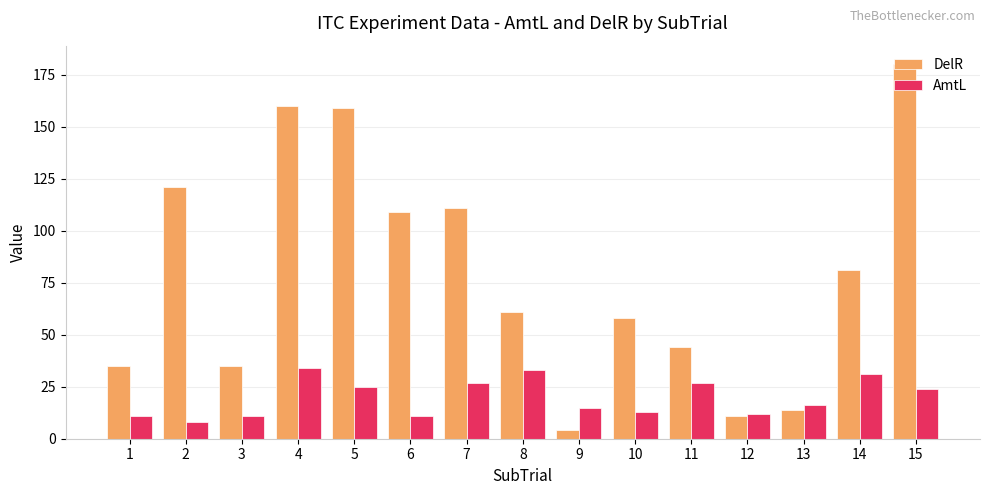

Reading right to left, list all the values displayed in this chart.

DelR: 15=180	14=81	13=14	12=11	11=44	10=58	9=4	8=61	7=111	6=109	5=159	4=160	3=35	2=121	1=35
AmtL: 15=24	14=31	13=16	12=12	11=27	10=13	9=15	8=33	7=27	6=11	5=25	4=34	3=11	2=8	1=11